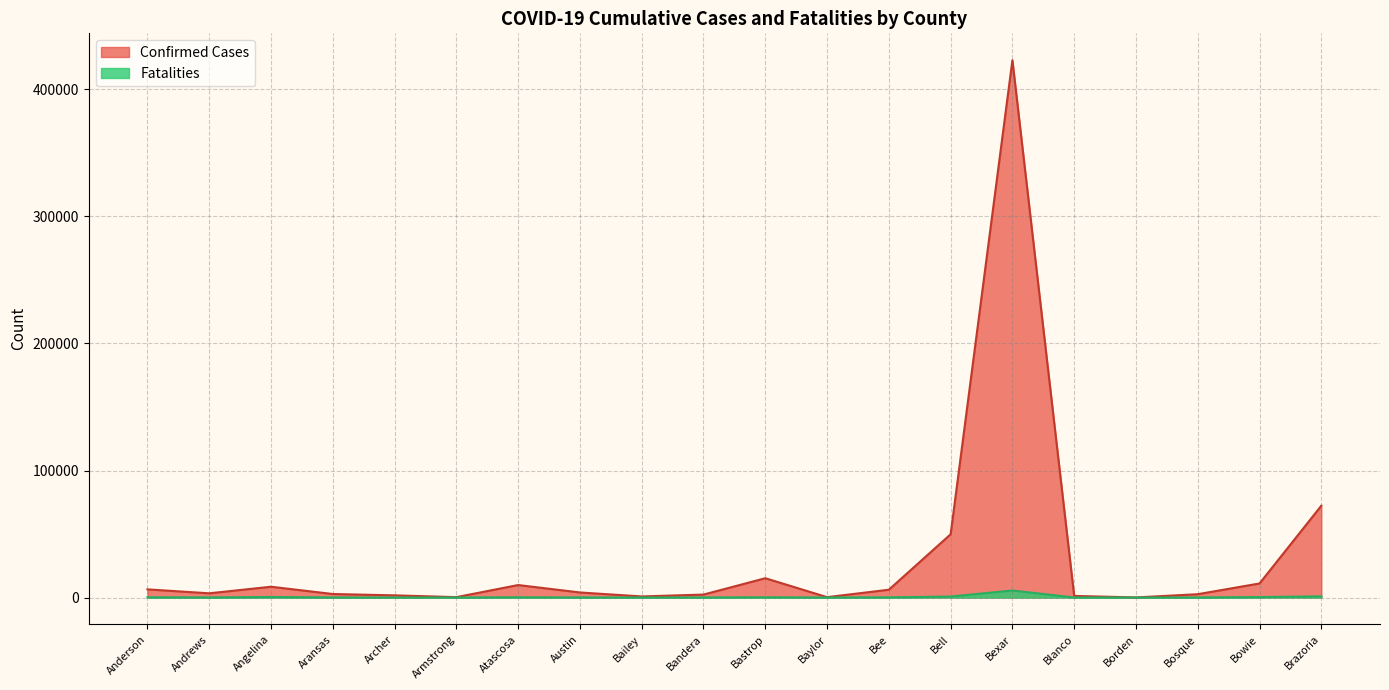

The value of Fatalities at Armstrong is 2. True or false?

False